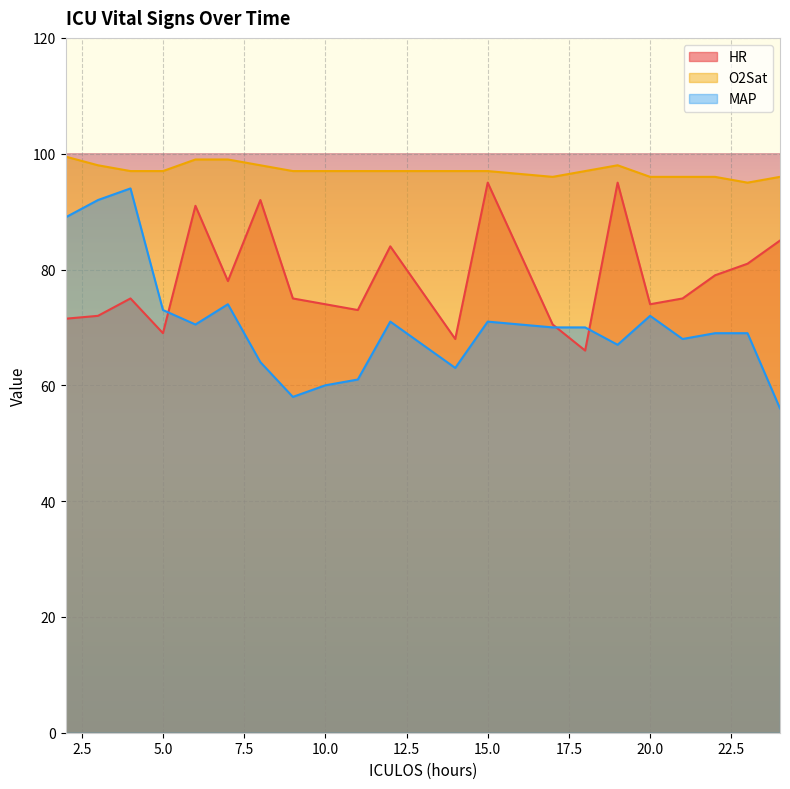

What is the sum of the O2Sat values at 20 and 6?

195.0